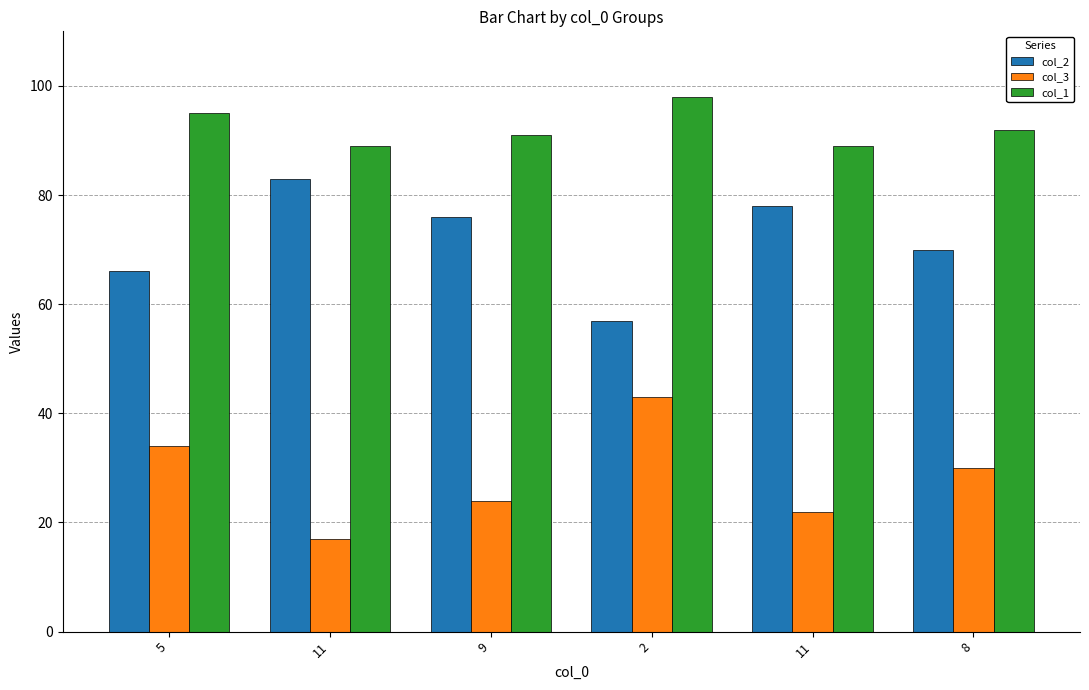

Does the chart contain stacked bars?

No